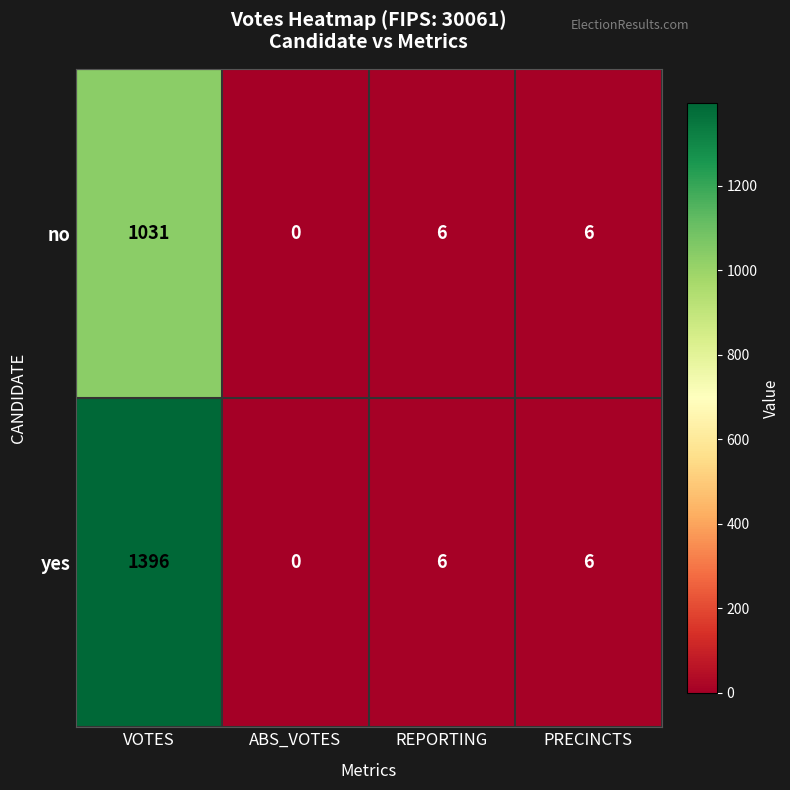

Rank the series at VOTES from lowest to highest value.

no, yes